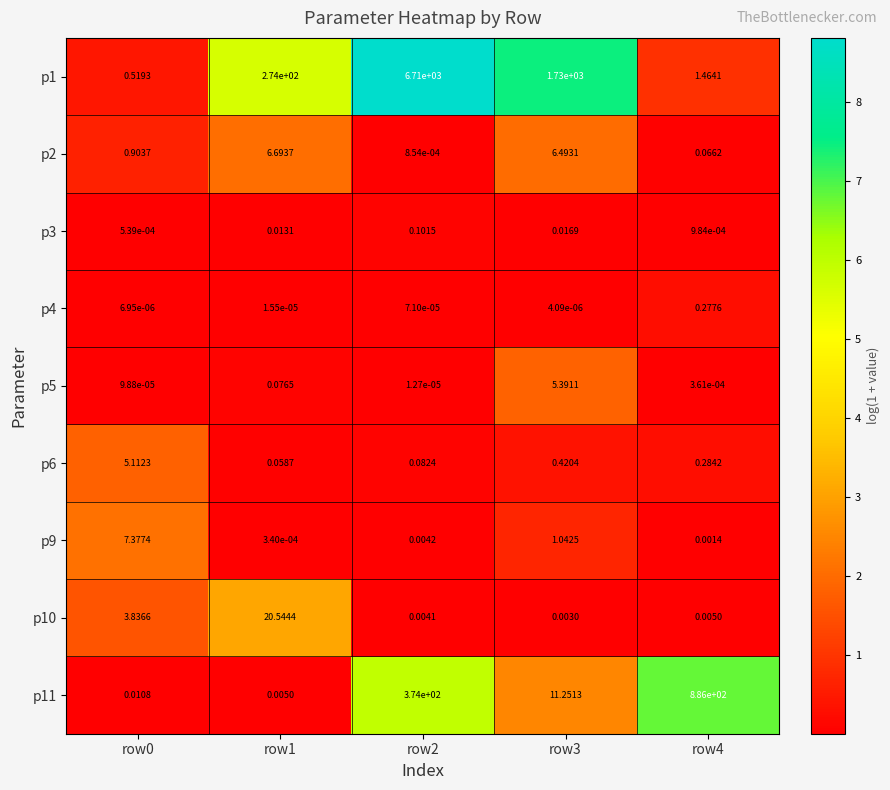

Is the value of p5 at row1 greater than the value of p9 at row3?

No